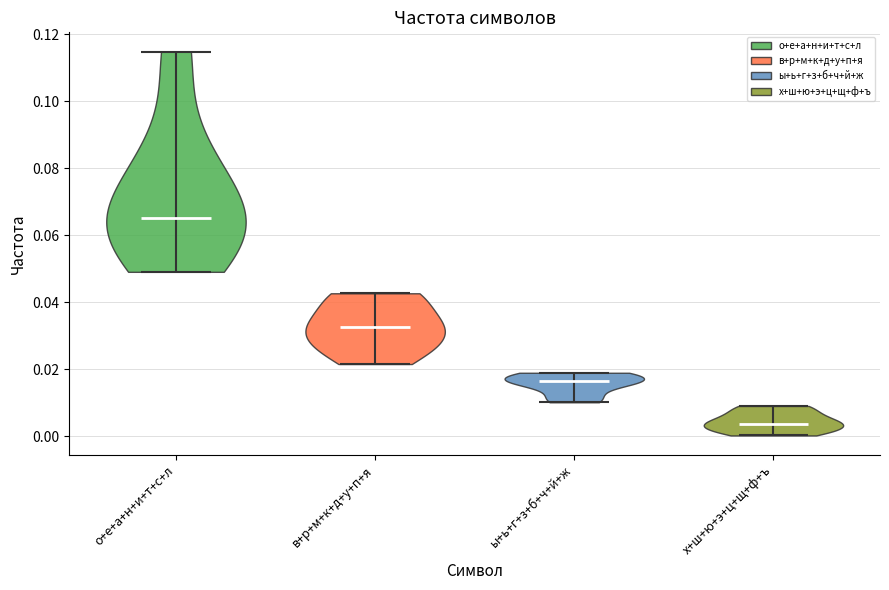

Reading left to right, read every violin against the y-axis: where its median line is, and the lowest and highest points it reaches. The values are not printed on the chart, so give them approximately, as read against the axis.

о+е+а+н+и+т+с+л: median line 0.066, lowest point 0.050, highest point 0.114
в+р+м+к+д+у+п+я: median line 0.032, lowest point 0.022, highest point 0.042
ы+ь+г+з+б+ч+й+ж: median line 0.016, lowest point 0.010, highest point 0.020
х+ш+ю+э+ц+щ+ф+ъ: median line 0.004, lowest point 0.000, highest point 0.010